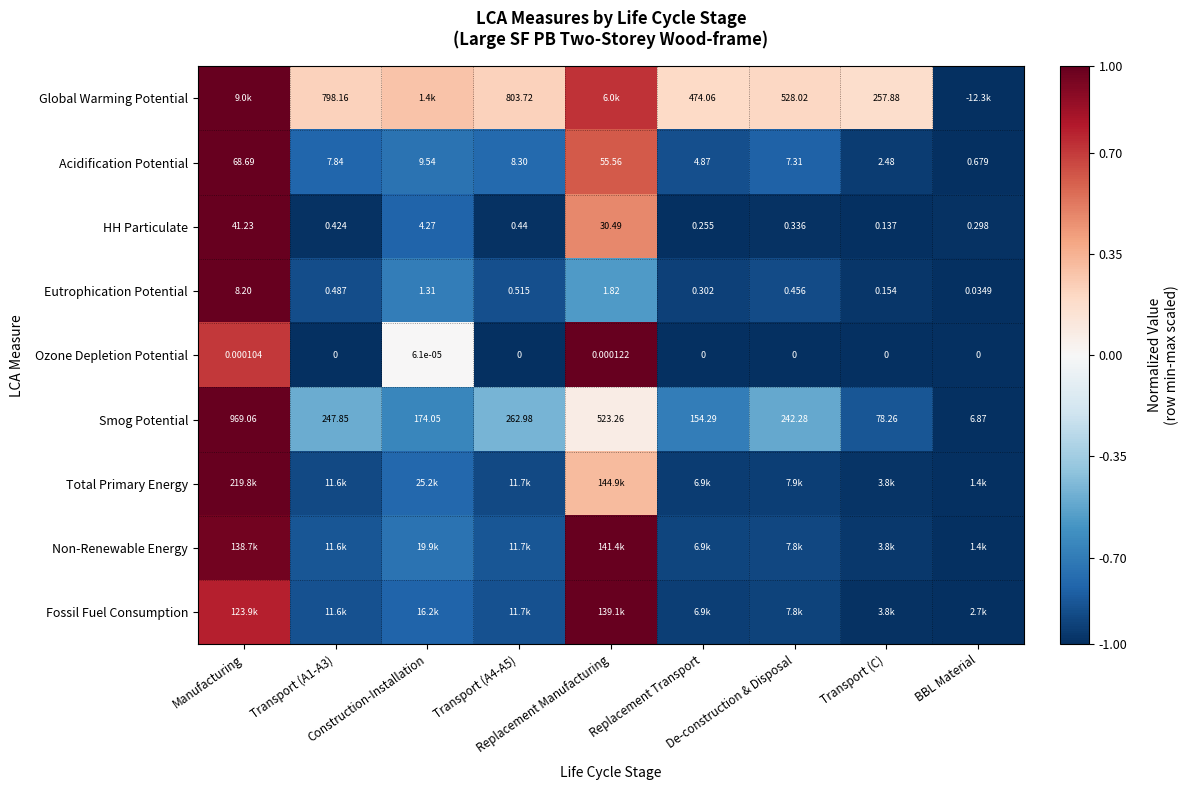

How many data points in Acidification Potential are above 0?

2